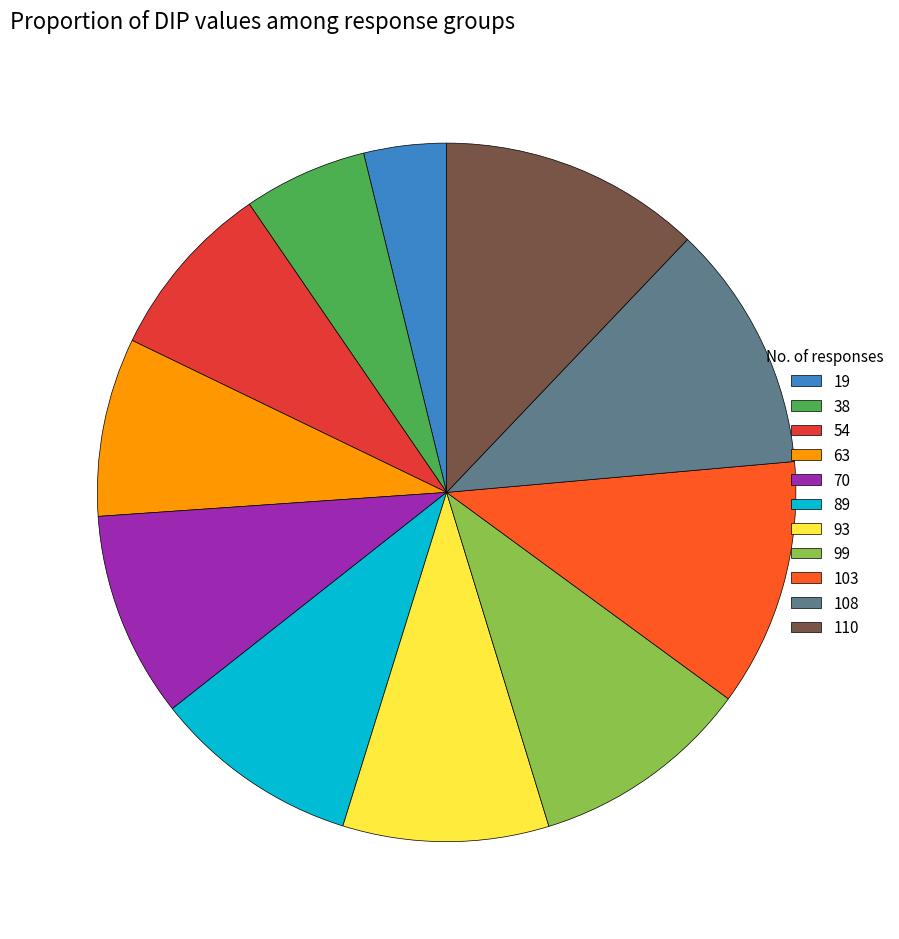

What is the smallest slice in the pie chart?

19